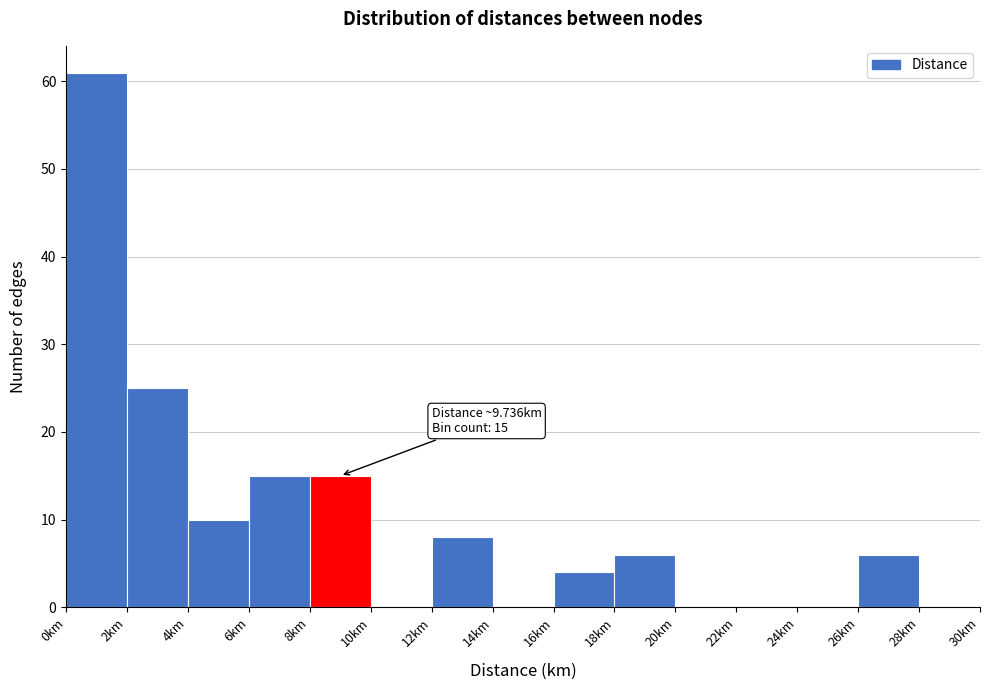

Which range on the x-axis has the tallest bar?

0 to 2